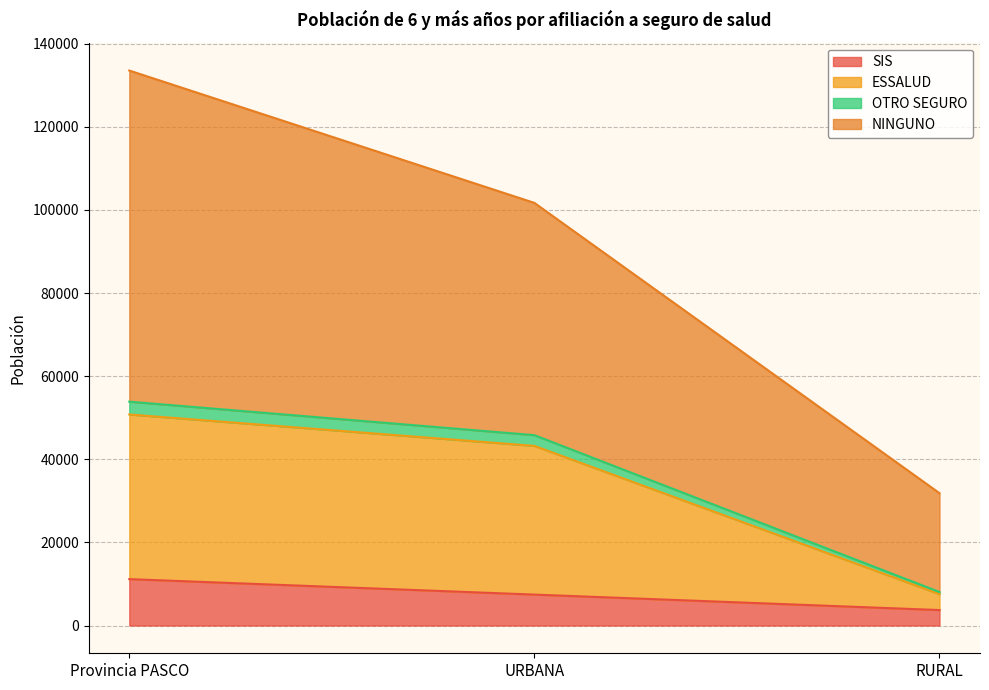

Reading left to right, list all the values displayed in this chart.

SIS: 11164	7442	3722
ESSALUD: 50779	43223	7556
OTRO SEGURO: 53862	45804	8058
NINGUNO: 133534	101687	31847